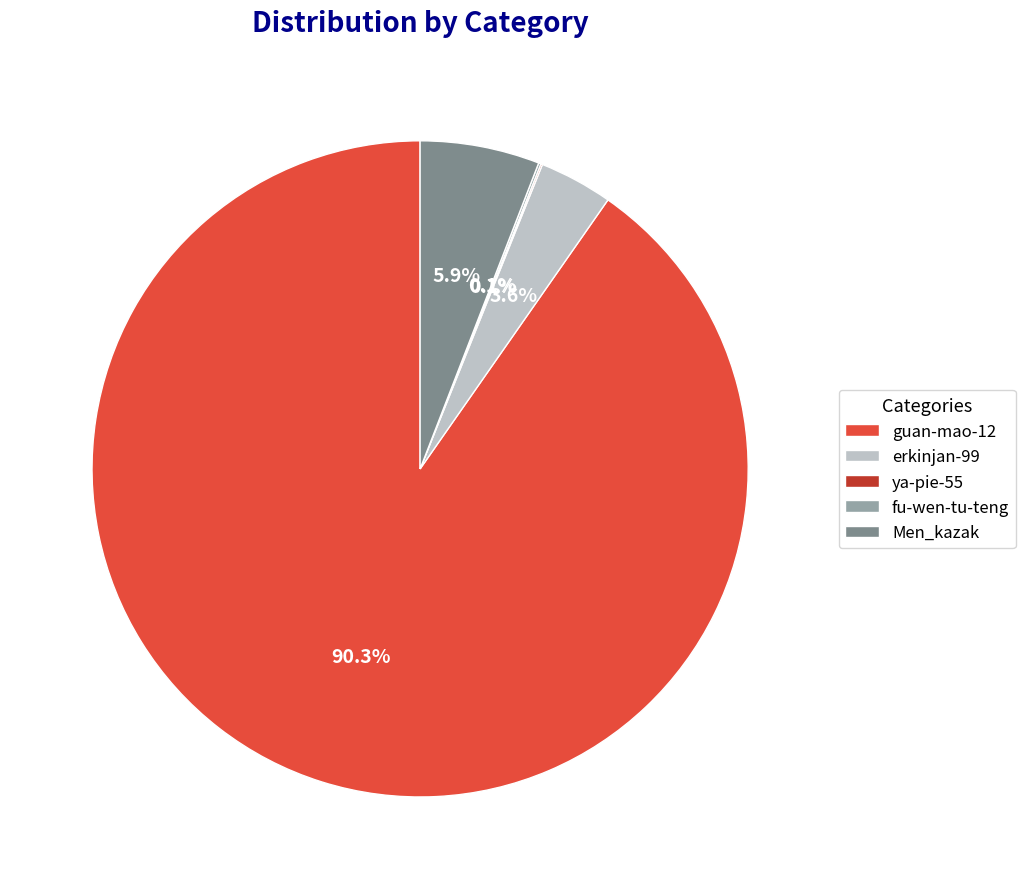

How much of the chart is everything except Men_kazak?

94.1%